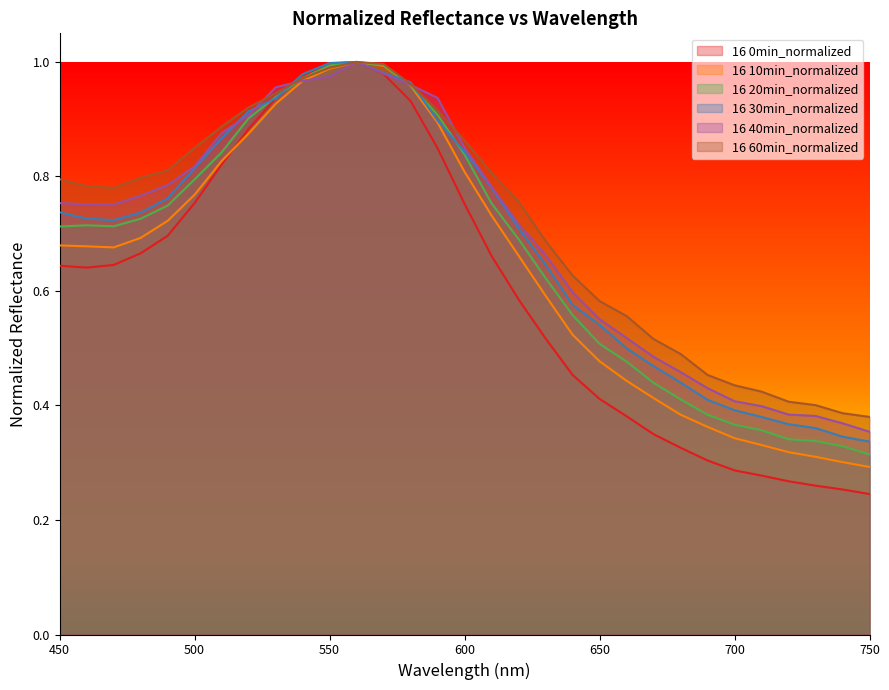

At 650, list the series in order from smallest to largest.

16 0min_normalized, 16 10min_normalized, 16 20min_normalized, 16 30min_normalized, 16 40min_normalized, 16 60min_normalized